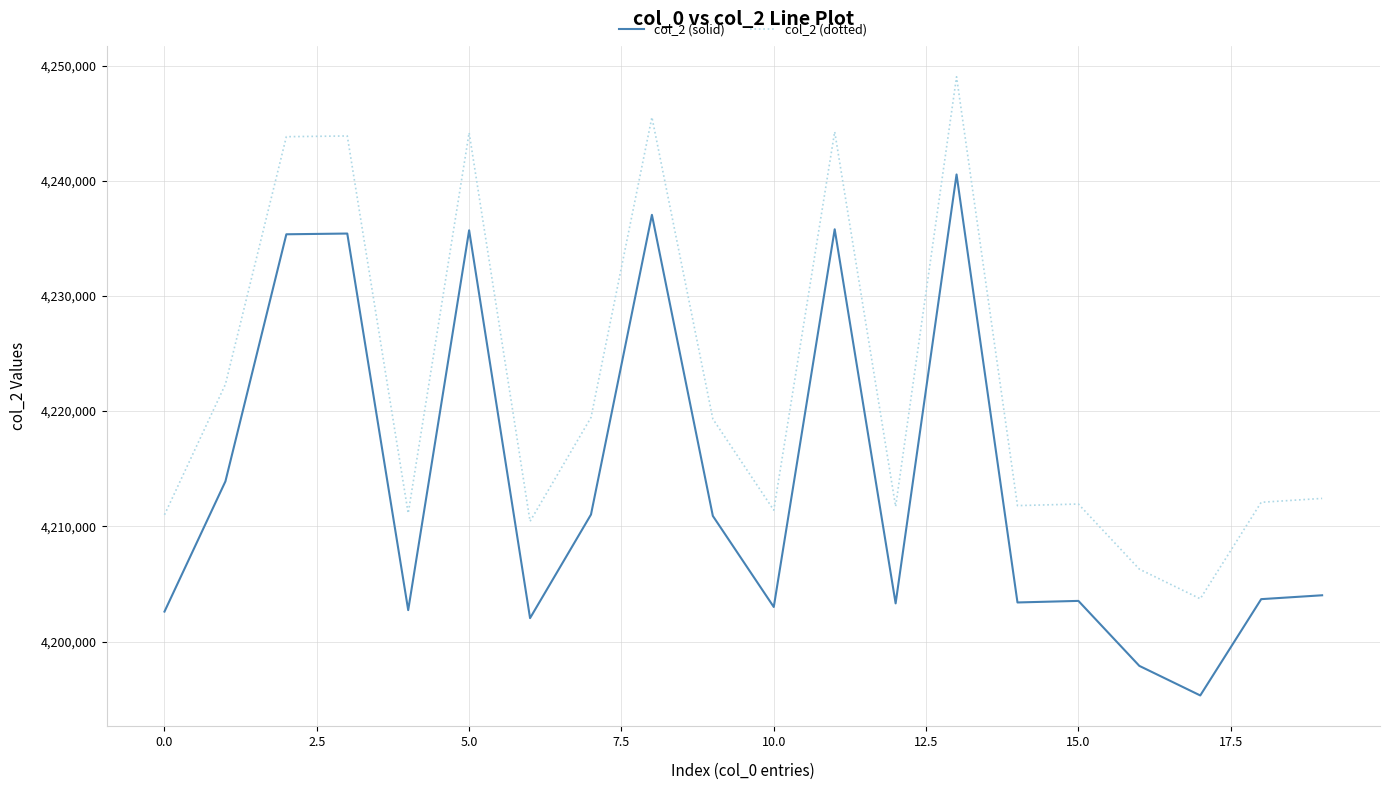

What is the highest value of the col_2 (solid) series?

4240544.0